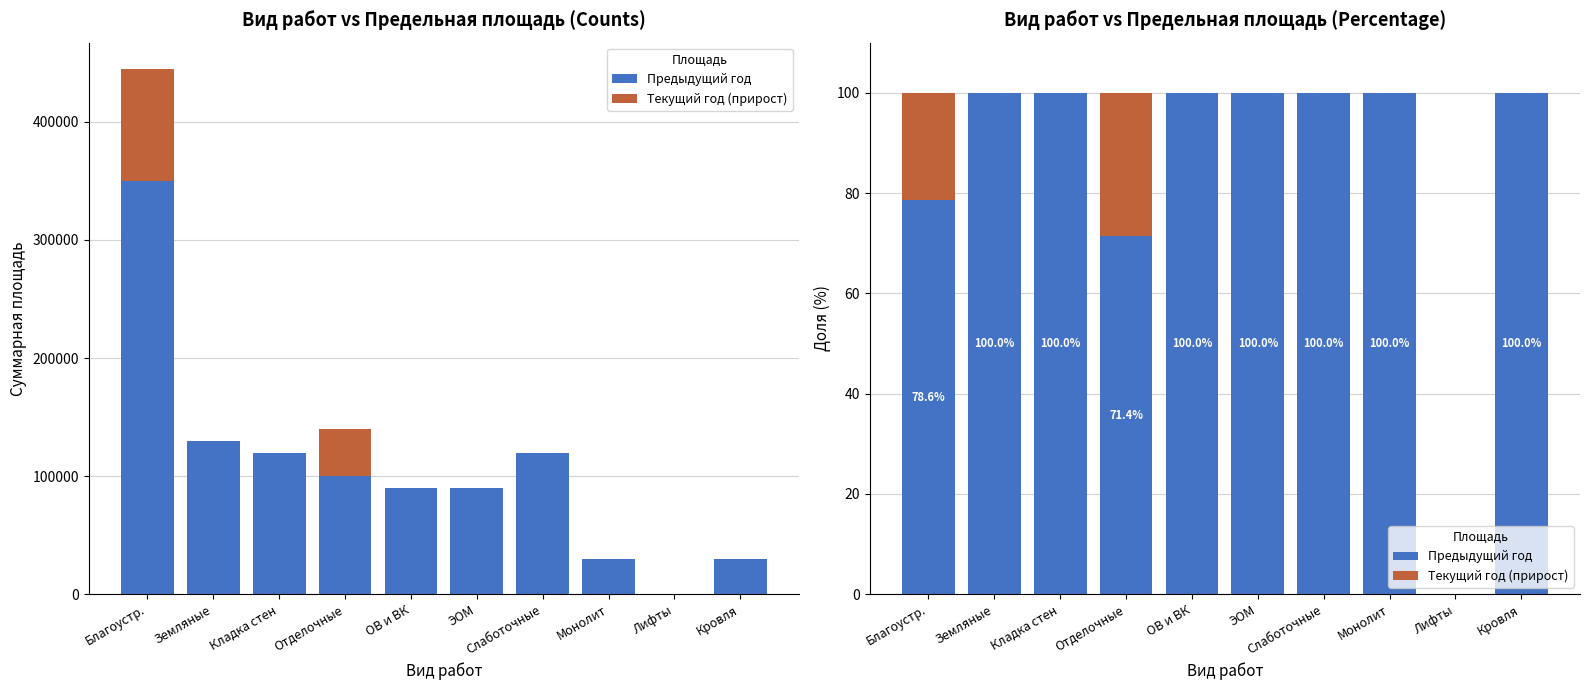

Which series has the largest total across all categories?

Предыдущий год